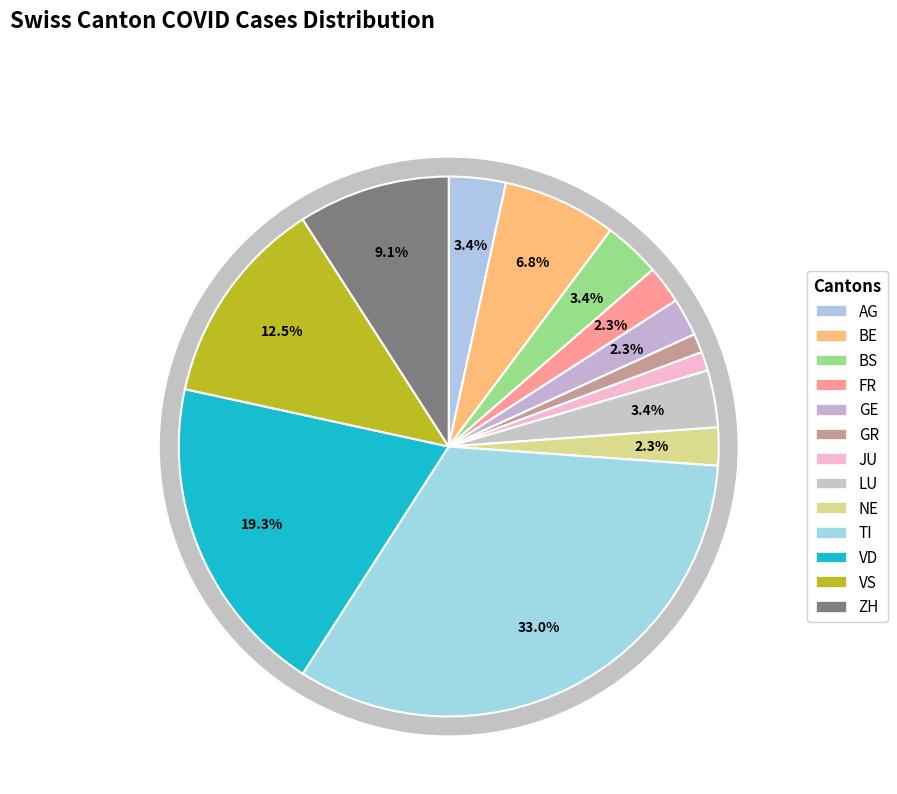

Combined, do LU and GE account for over 50%?

No